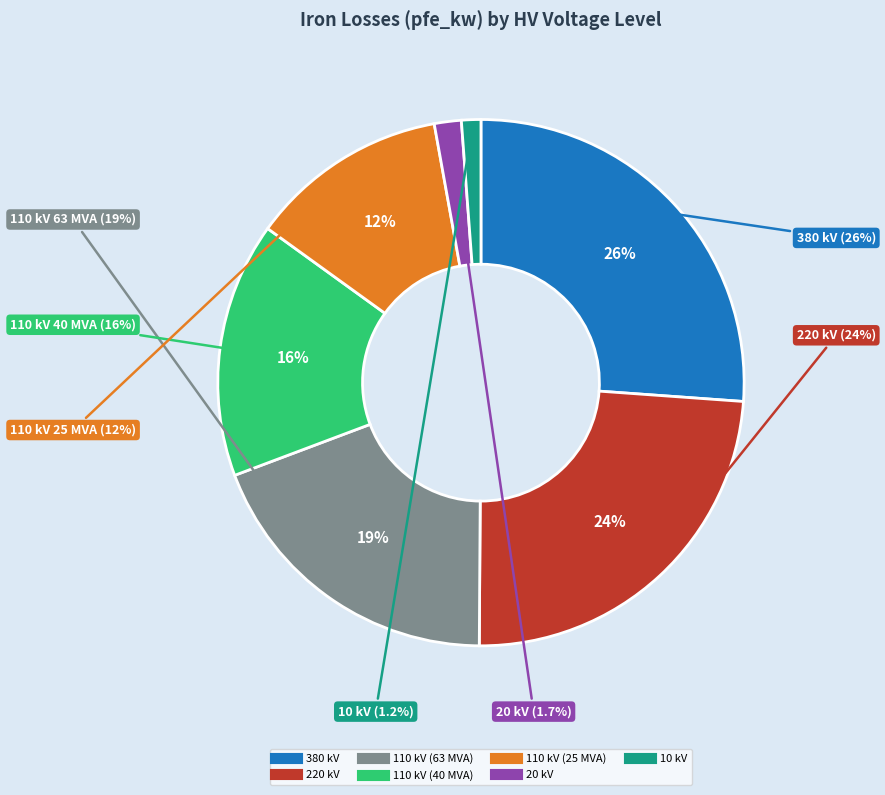

To the nearest percent, what is the difference between the largest and smallest slice percentages?

25%